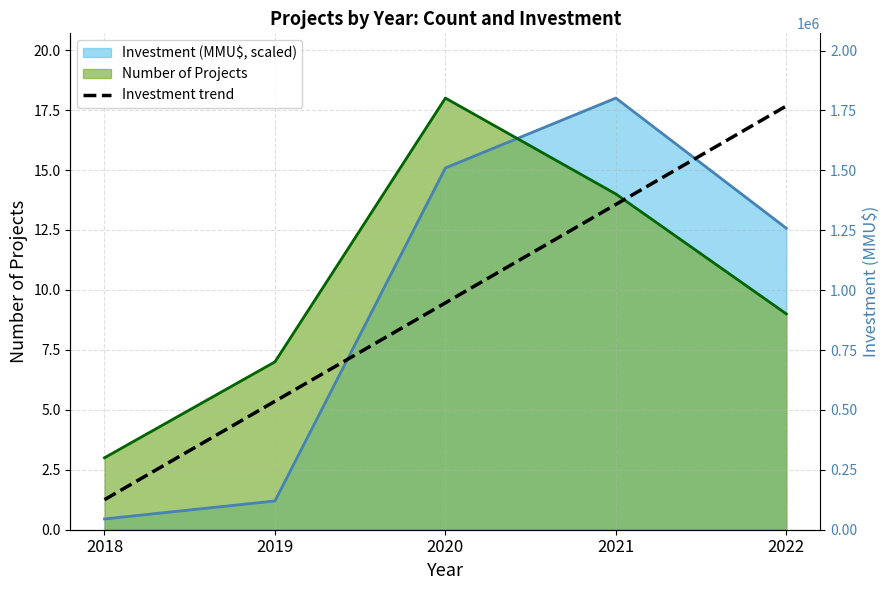

What is the average value?

9.5